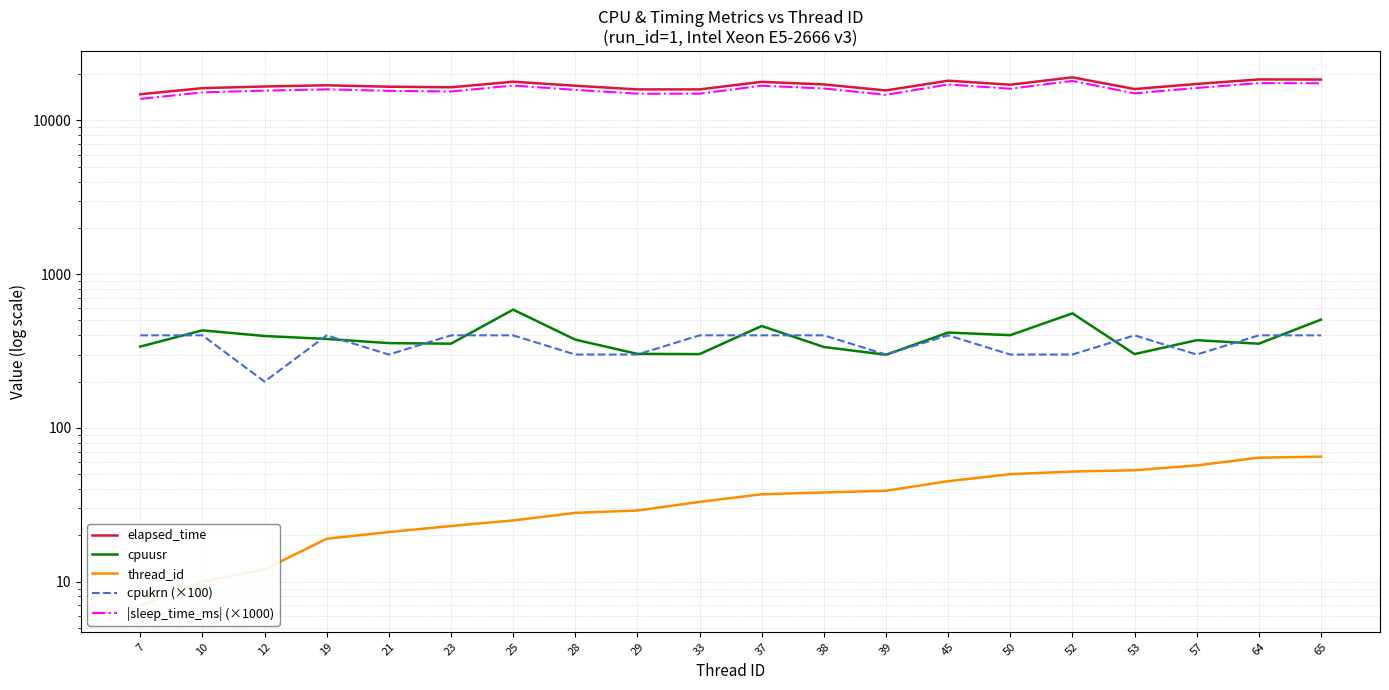

What is the total value across all series at 65?

36879.0